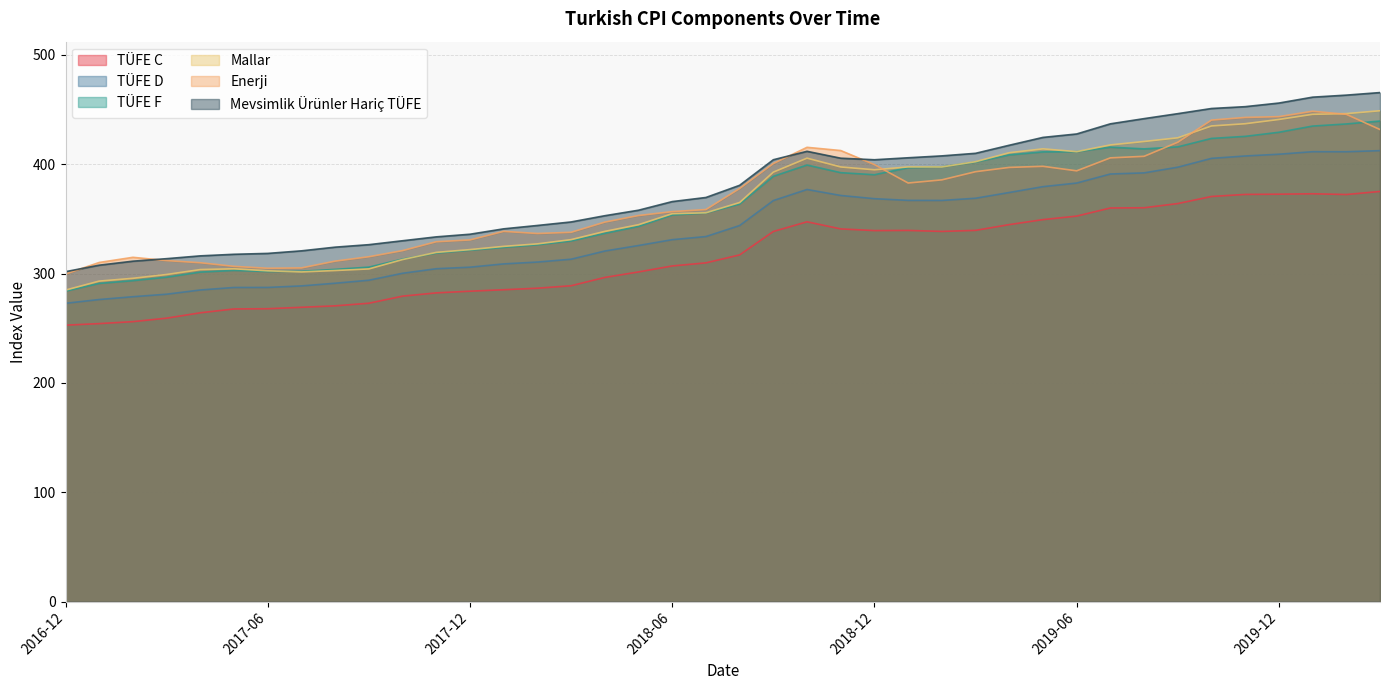

At which category does TÜFE C reach its first local valley?

2018-12